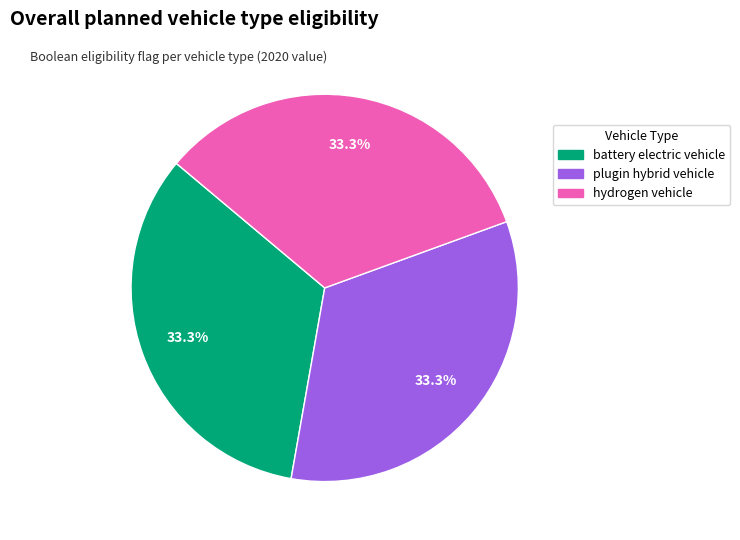

Does any single category account for the majority?

No